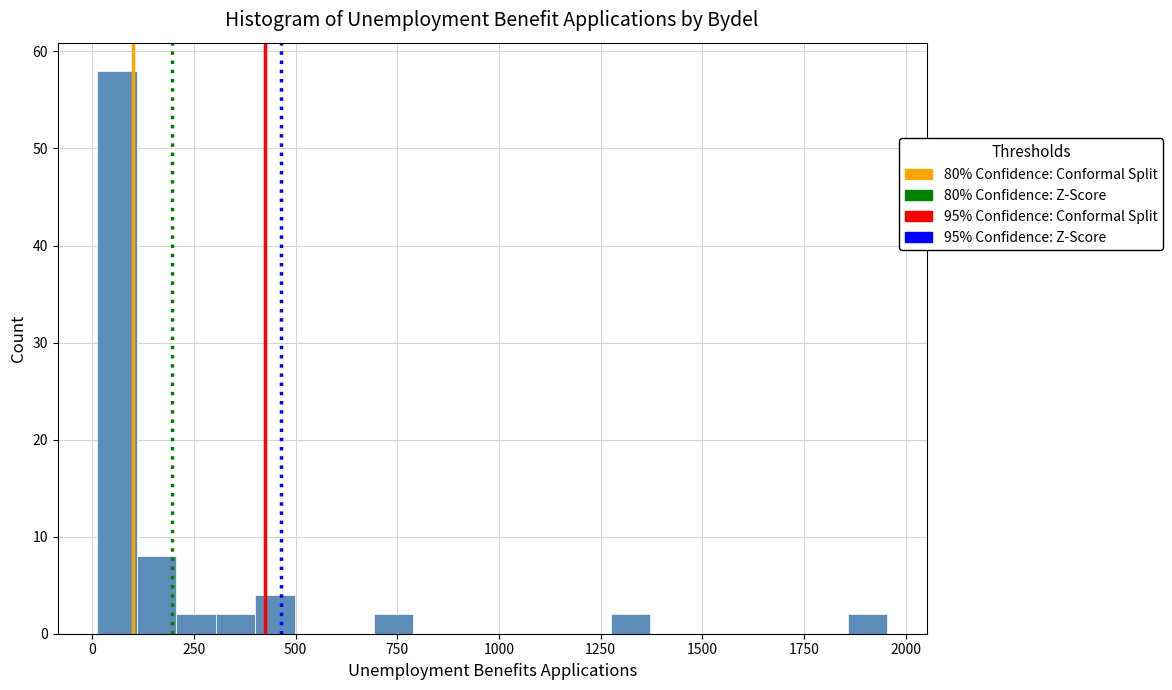

Read against the x-axis, roughly where is the centre of the tallest bar?

50